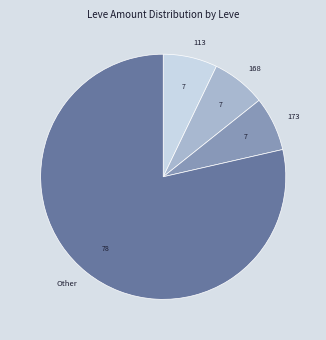

The 113 slice represents 1% of the pie. True or false?

False